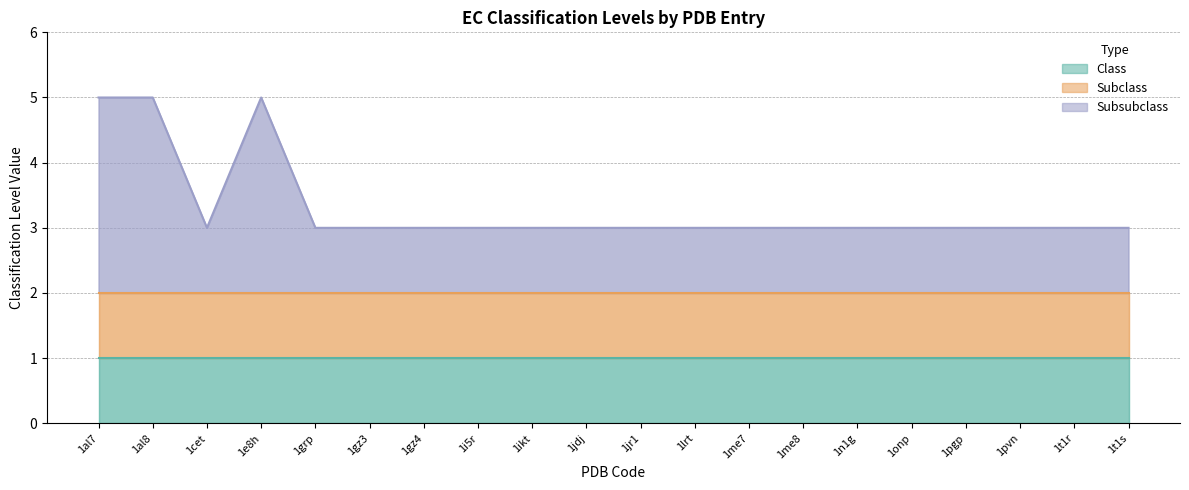

What is the label of the 11th point from the right?

1jdj